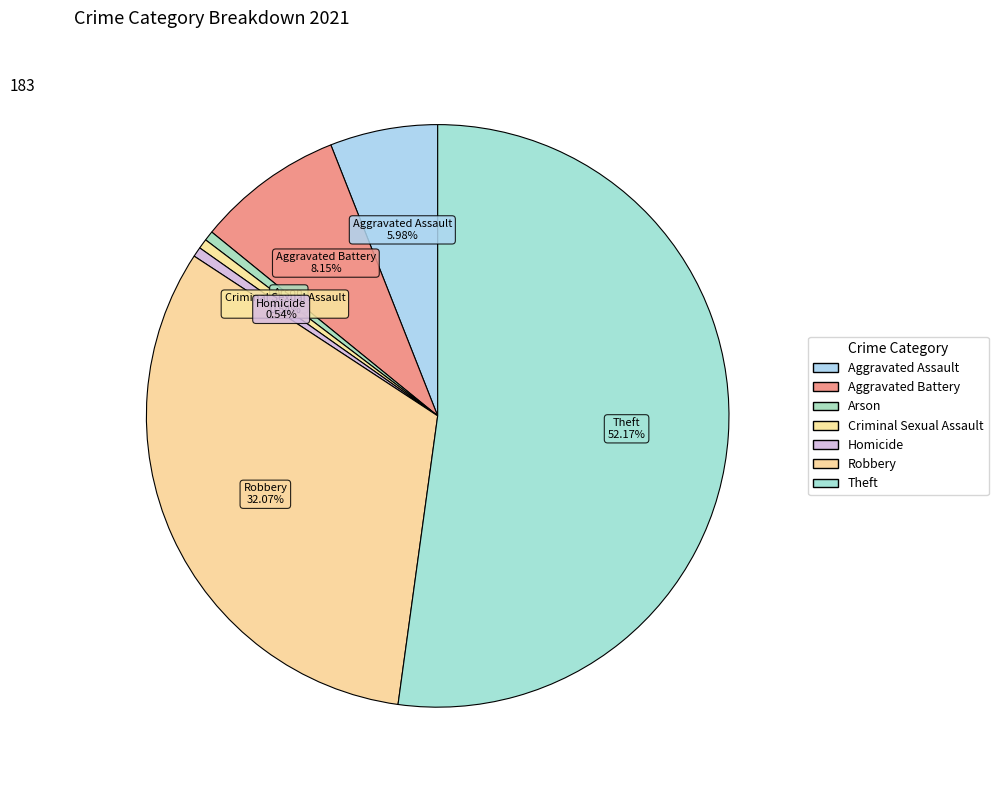

What is the largest slice in the pie chart?

Theft